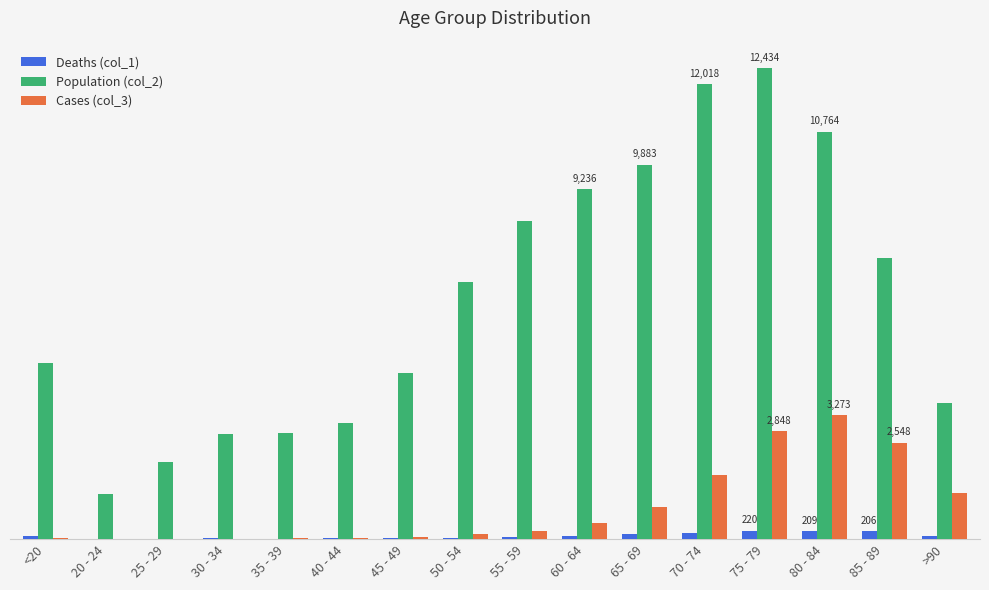

What is the average value of the Population (col_2) series?

6343